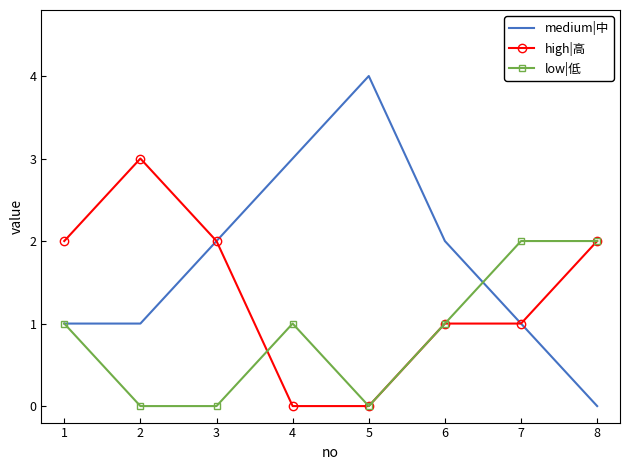

Is the value of medium|中 at 4 greater than the value of high|高 at 7?

Yes